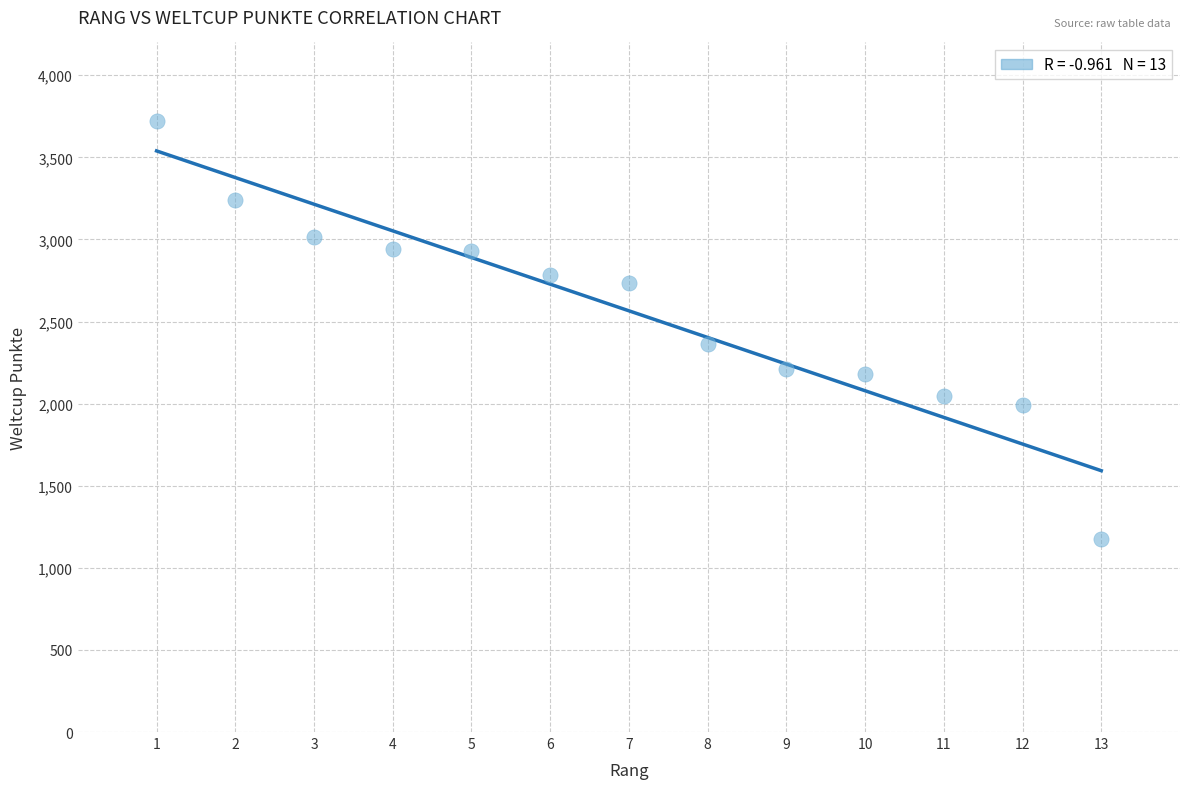

What Y value in the scatter plot is closest to 2448?

2365